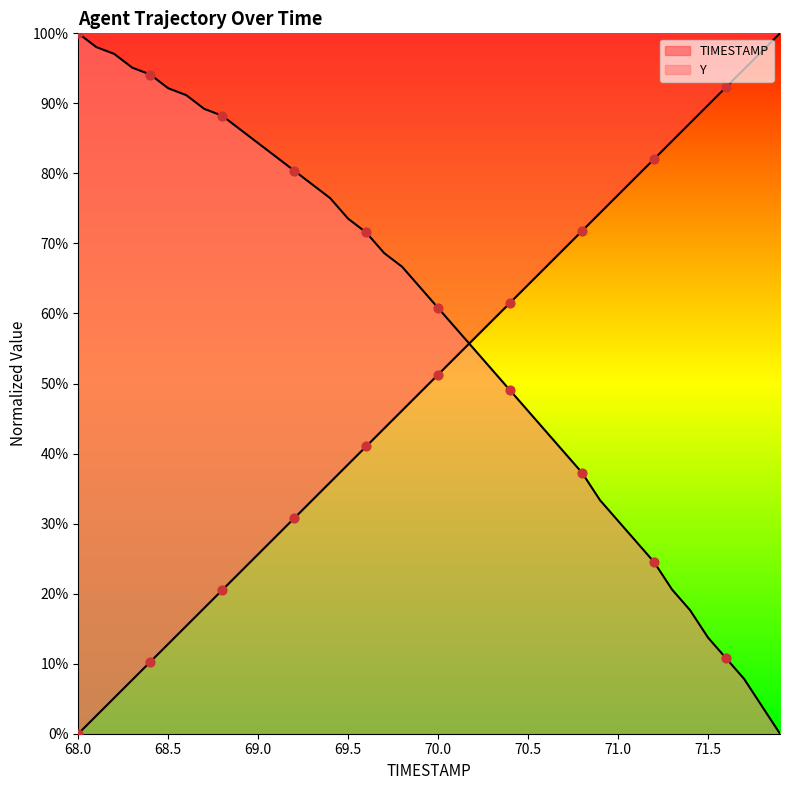

Which series has the largest Y range (max minus min)?

TIMESTAMP